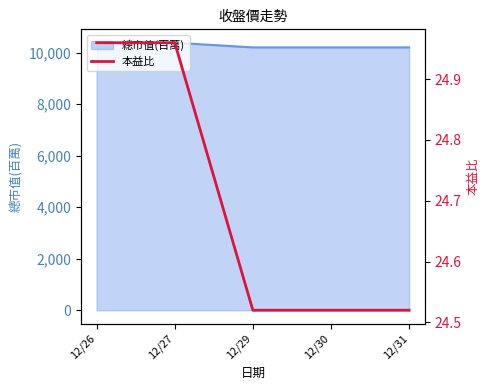

True or false: the data shows 25.0 at 12/26.

True